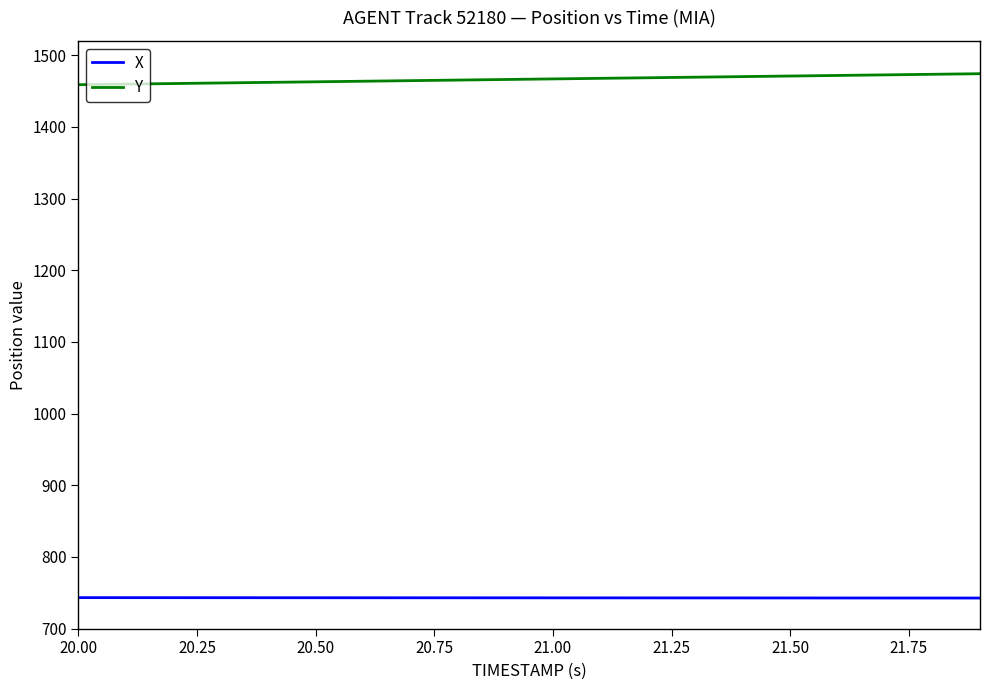

Rank the series by their average value, from lowest to highest.

X, Y